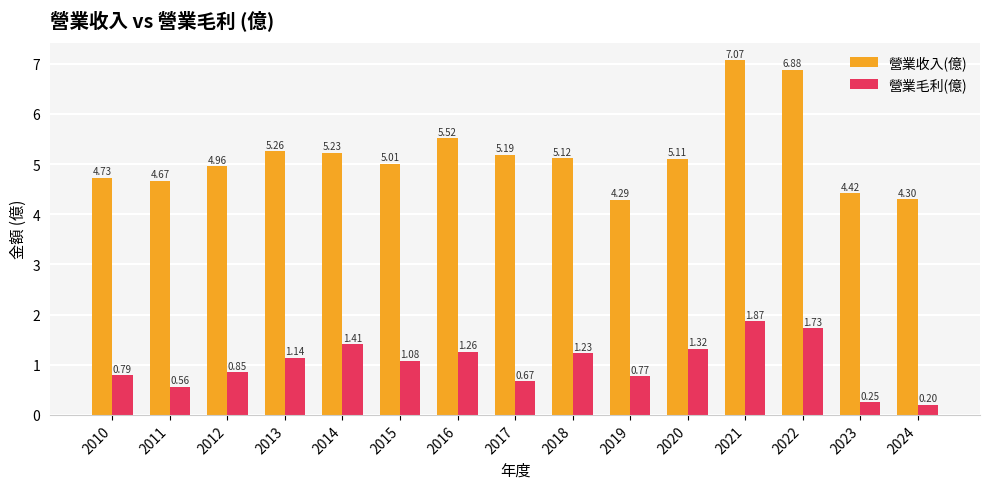

How many bars are there in total?

30